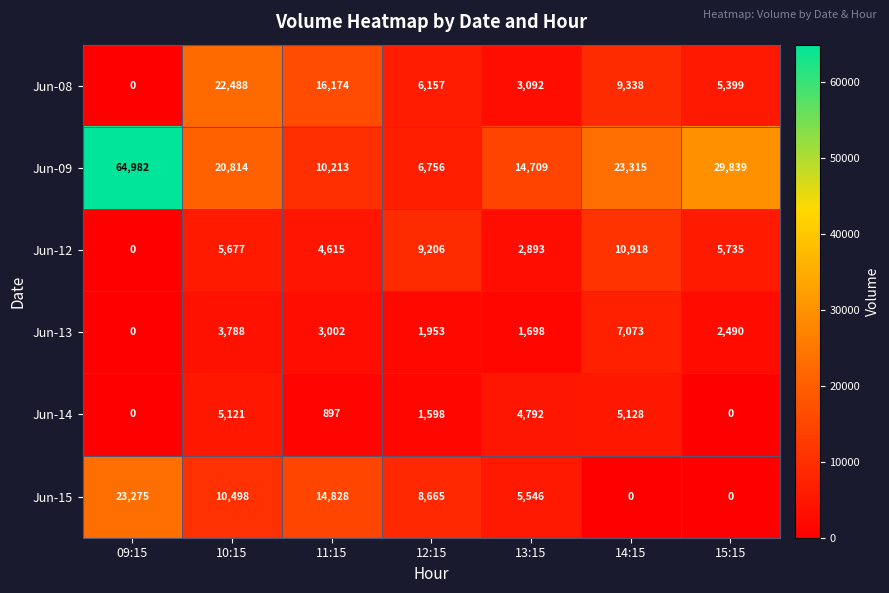

Which series has the largest total across all categories?

Jun-09